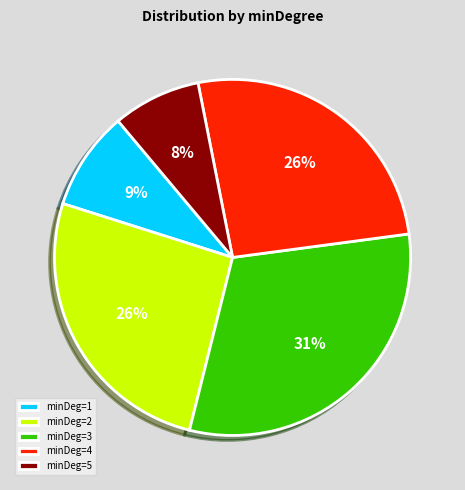

What percentage is the minDeg=1 slice, to the nearest percent?

9%